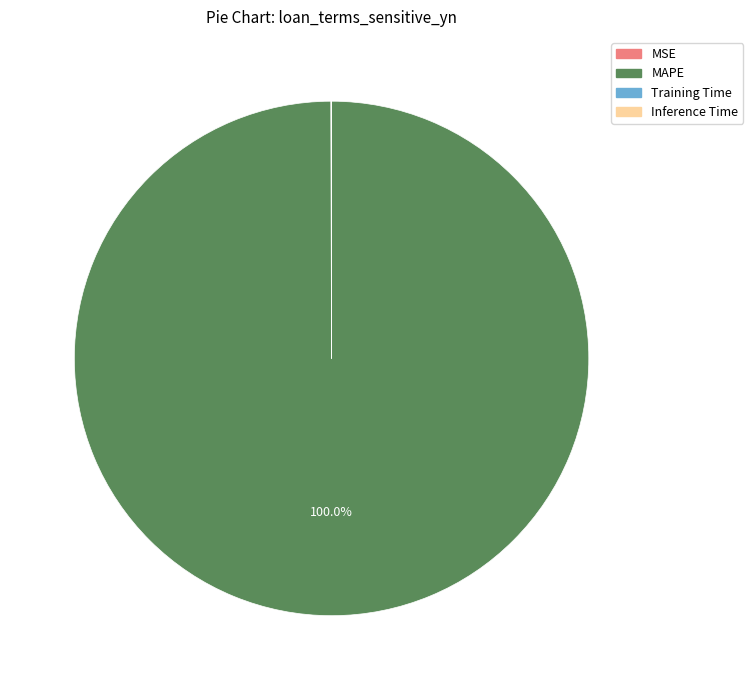

What is the largest slice in the pie chart?

MAPE